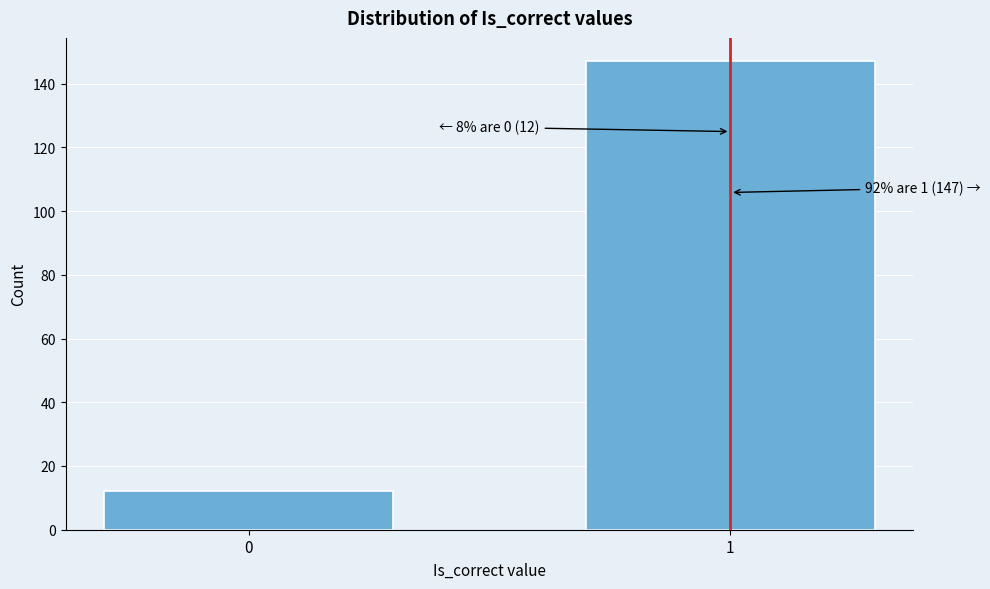

Reading left to right, transcribe all the data shown in this chart.

0=12	1=147